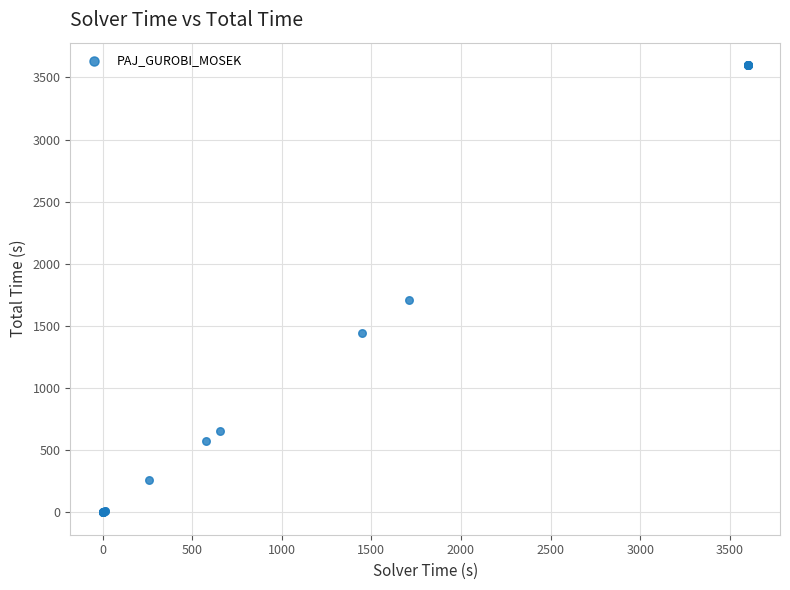

What Y value in the scatter plot is closest to 1800?

1707.4